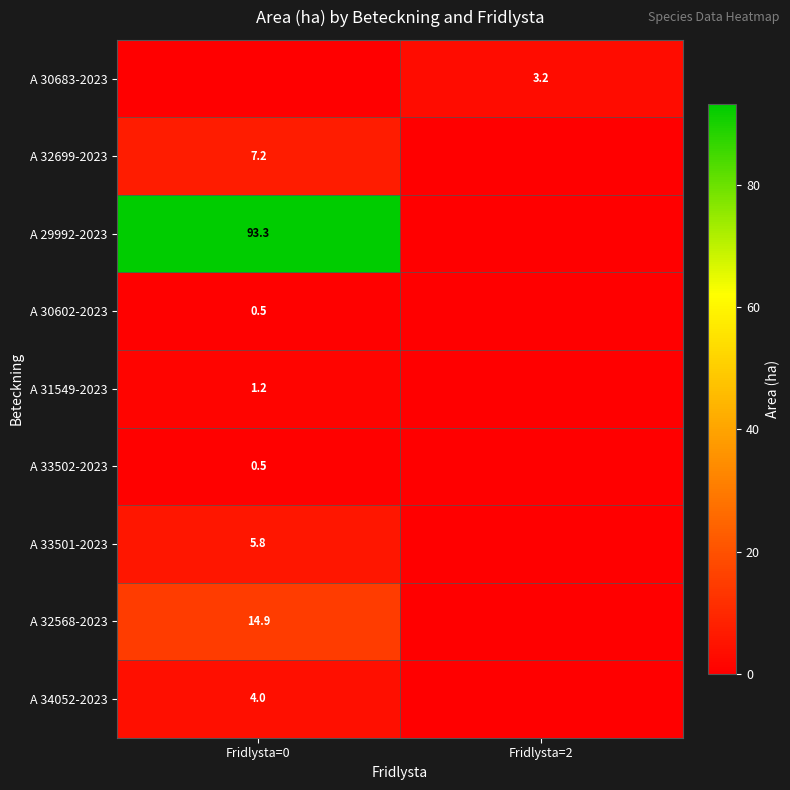

The value of A 32568-2023 at Fridlysta=0 is 8.4. True or false?

False